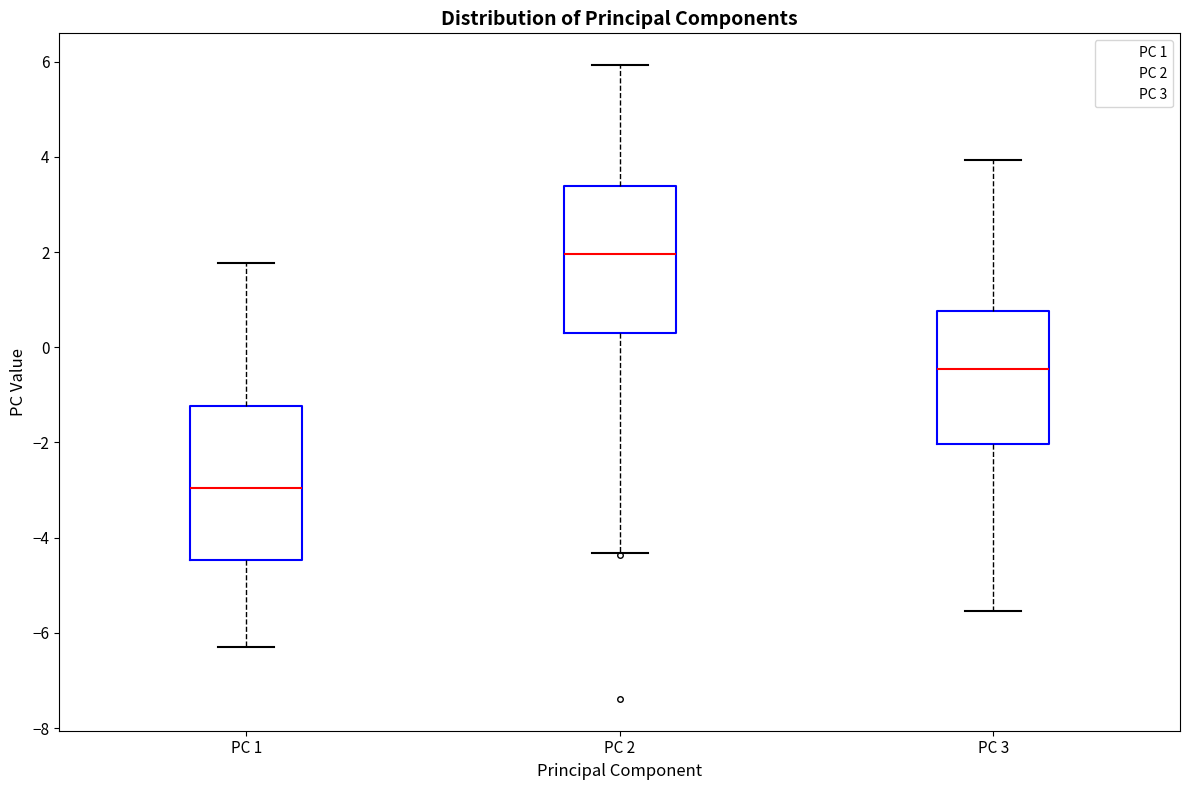

Reading left to right, read every box against the y-axis: the position of its median line, the range the box covers, and the ends of its whiskers. The values are not printed on the chart, so give them approximately, as read against the axis.

PC 1: median -3.0, box -4.4 to -1.2, whiskers -6.2 to 1.8
PC 2: median 2.0, box 0.2 to 3.4, whiskers -4.4 to 6.0
PC 3: median -0.4, box -2.0 to 0.8, whiskers -5.6 to 4.0